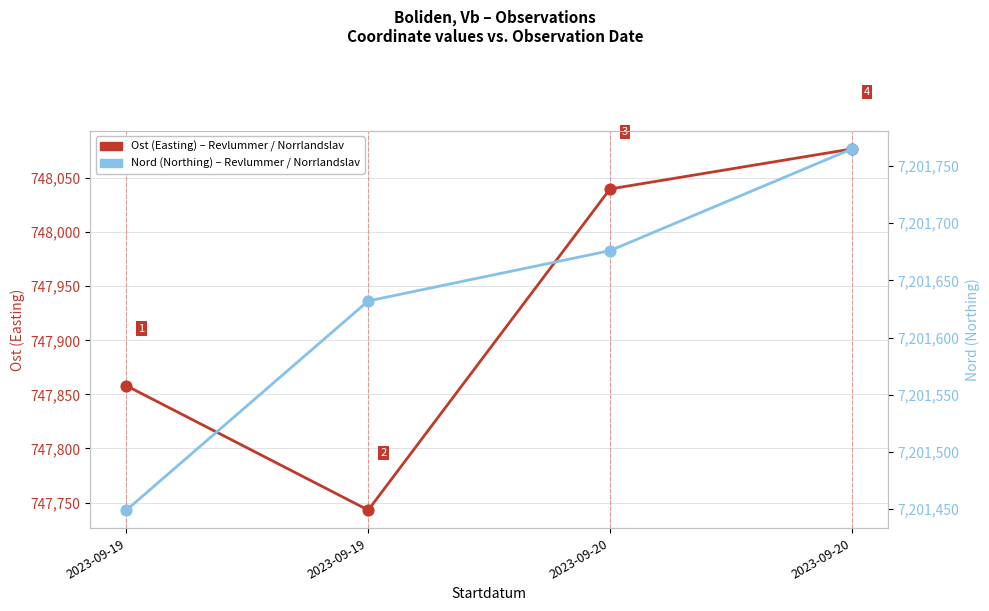

Which series reaches the minimum Y coordinate?

Ost (Easting)